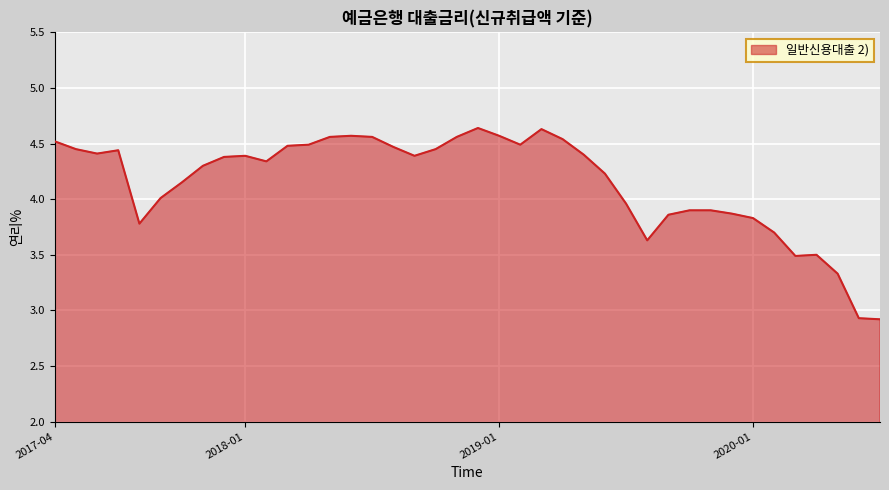

What is the smallest value displayed?

2.9